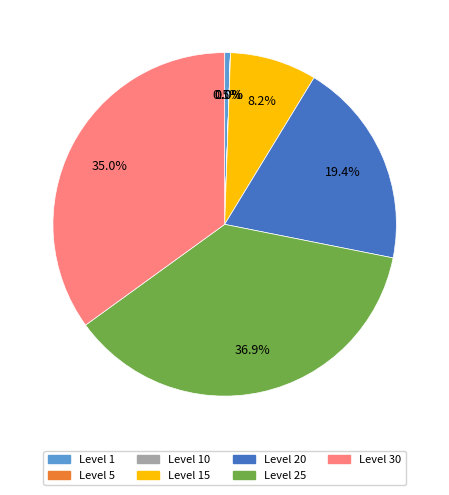

To the nearest percent, what is the average slice percentage?

14%